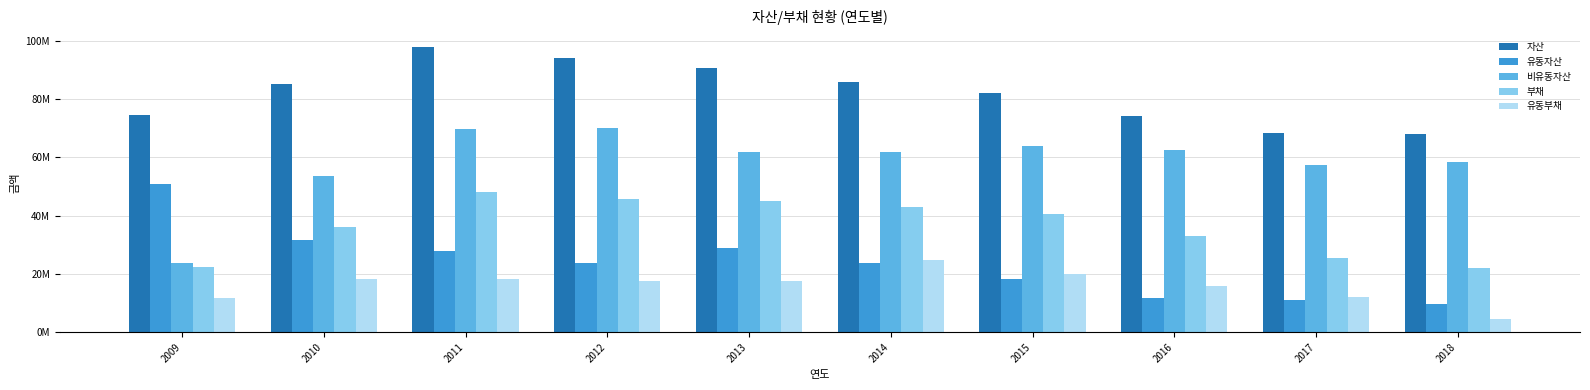

What is the difference between the highest and lowest values at 2012?

76408414